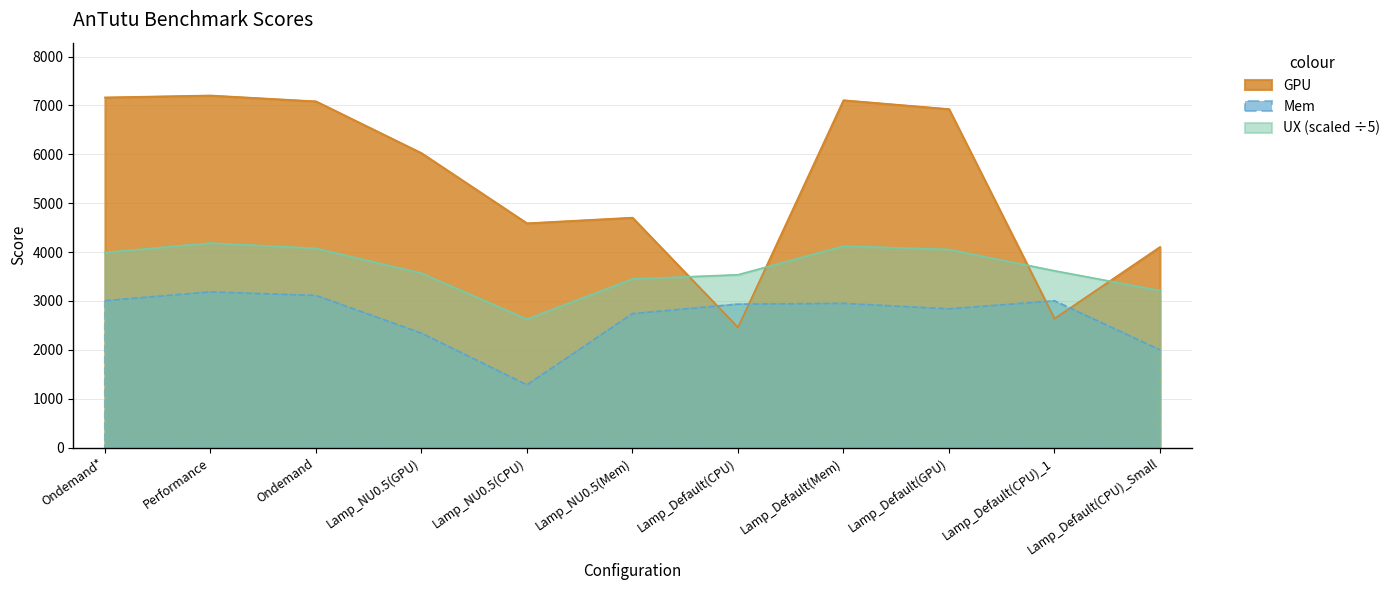

What is the value of the GPU point at the 4th from the left?

6025.0